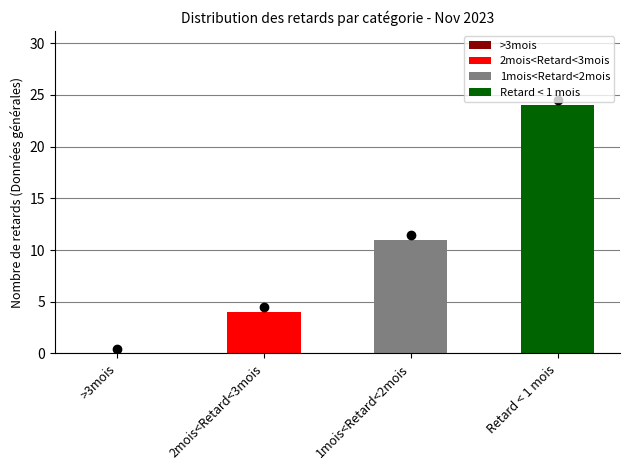

What position from the right is Retard < 1 mois?

1